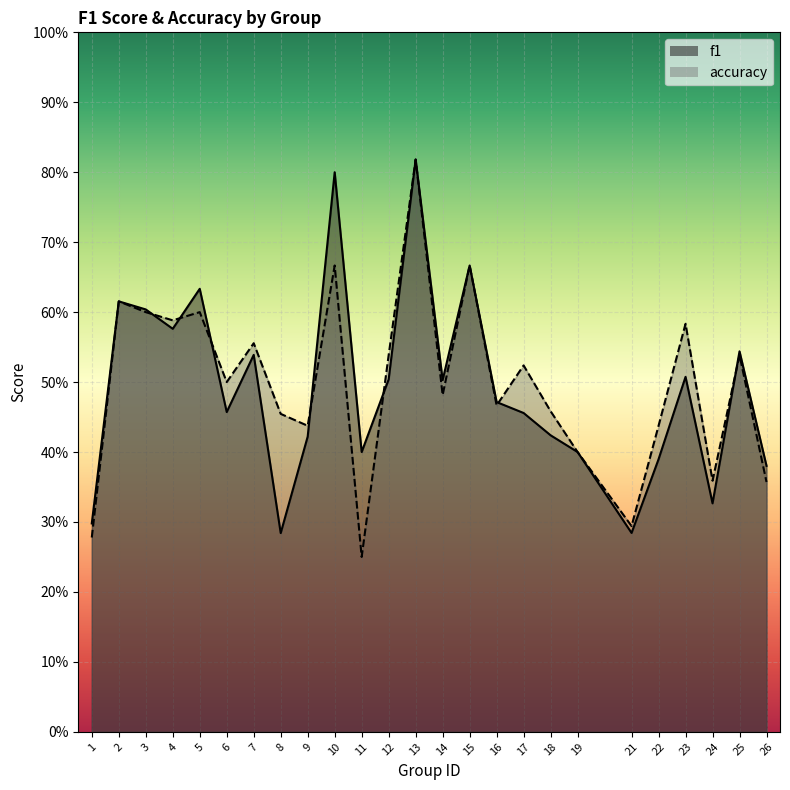

Between 13 and 22, which series saw the biggest shift?

f1